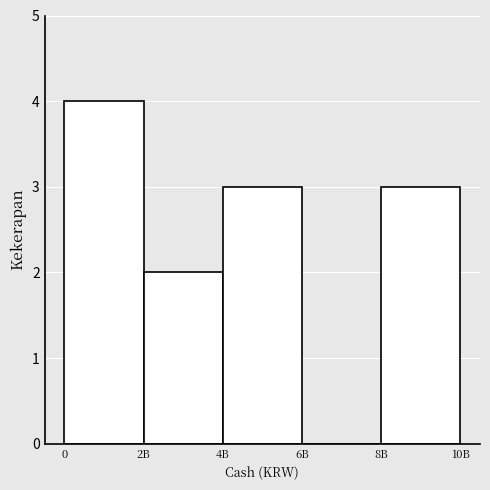

Reading right to left, extract all data points from this chart.

8B=3	6B=0	4B=3	2B=2	0=4